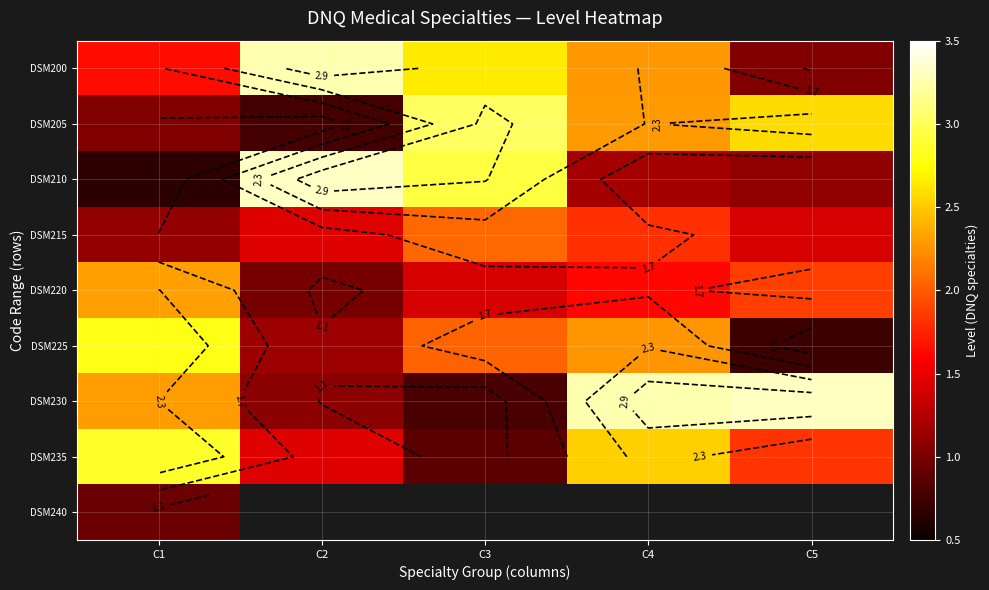

Is the value of DSM215 at C4 greater than the value of DSM220 at C5?

No